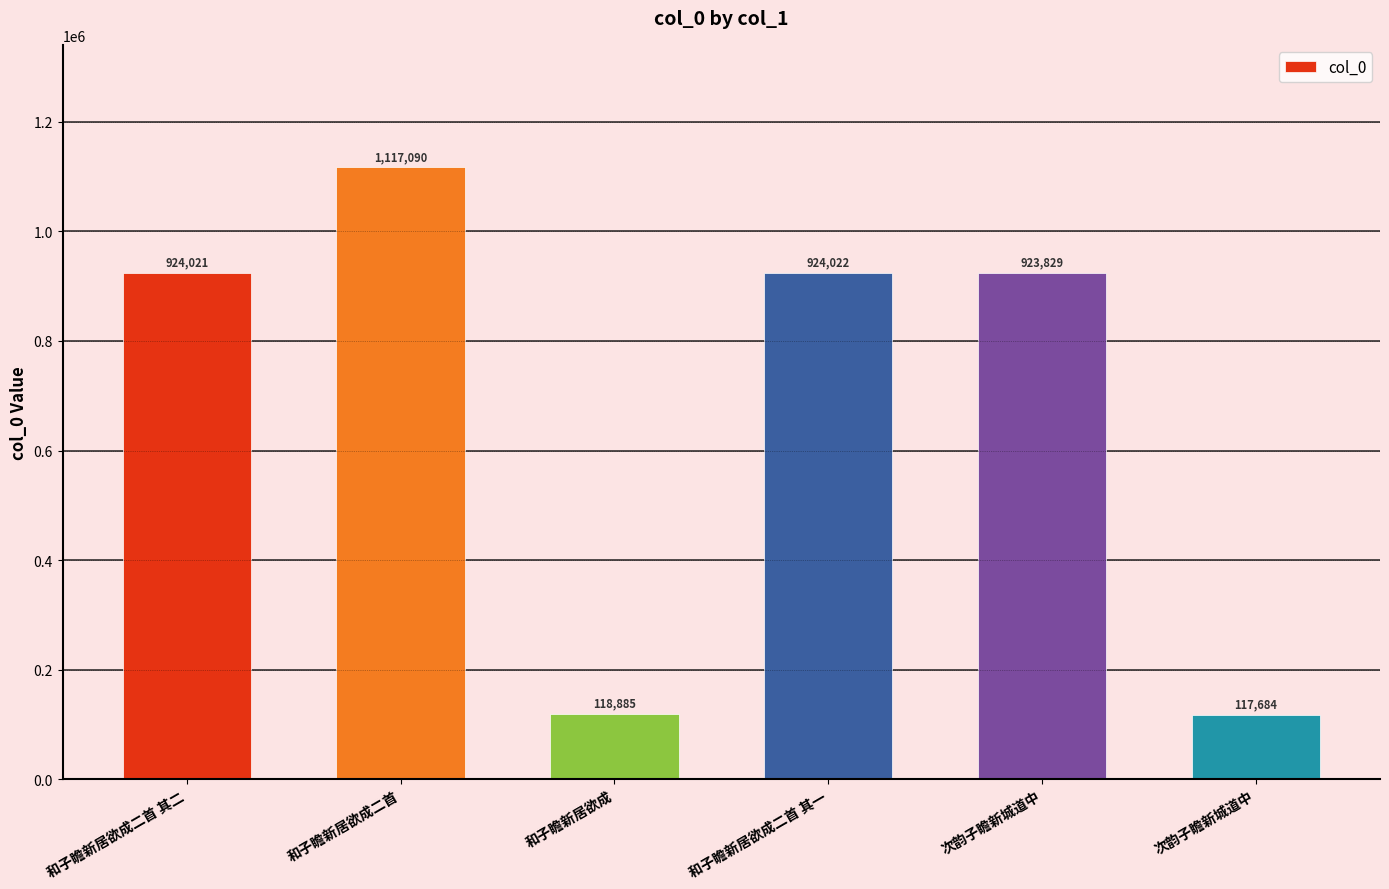

How many bars are there in total?

6